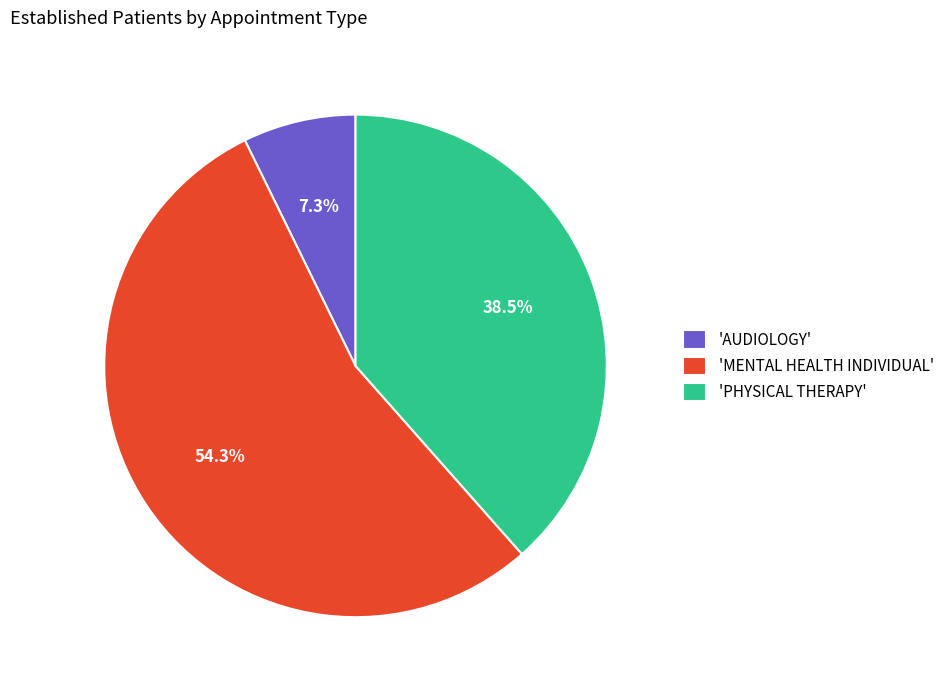

Which slice is the largest?

'MENTAL HEALTH INDIVIDUAL'